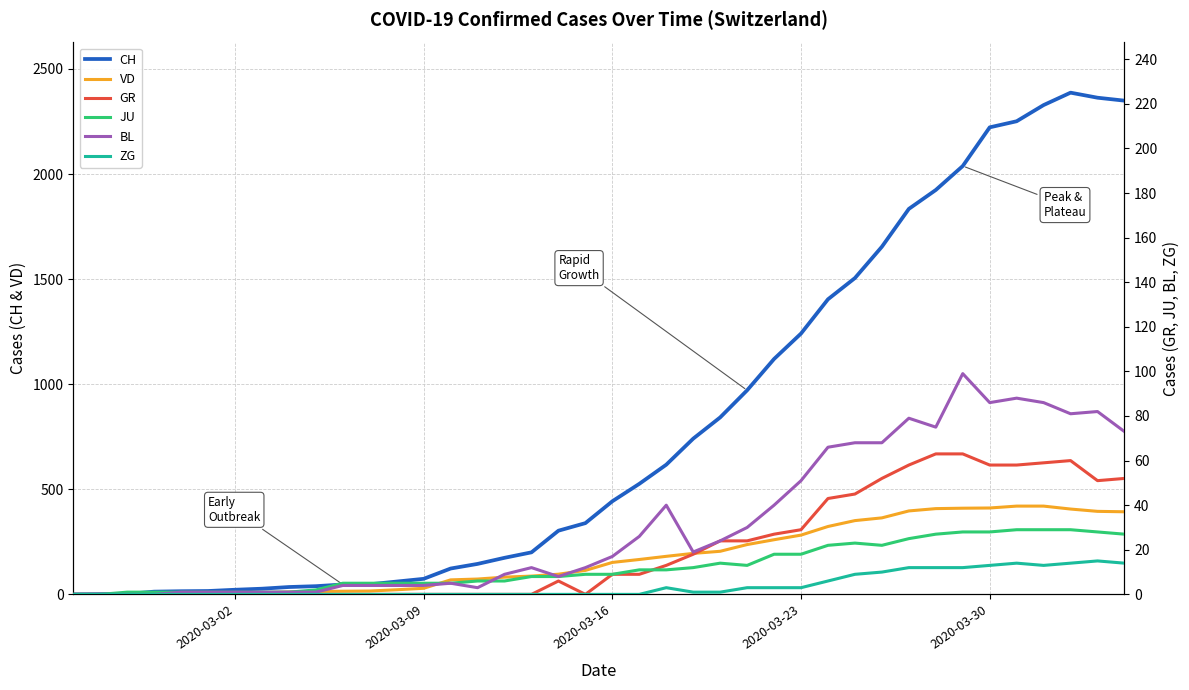

What is the difference between the second highest and minimum values in the ZG series?

14